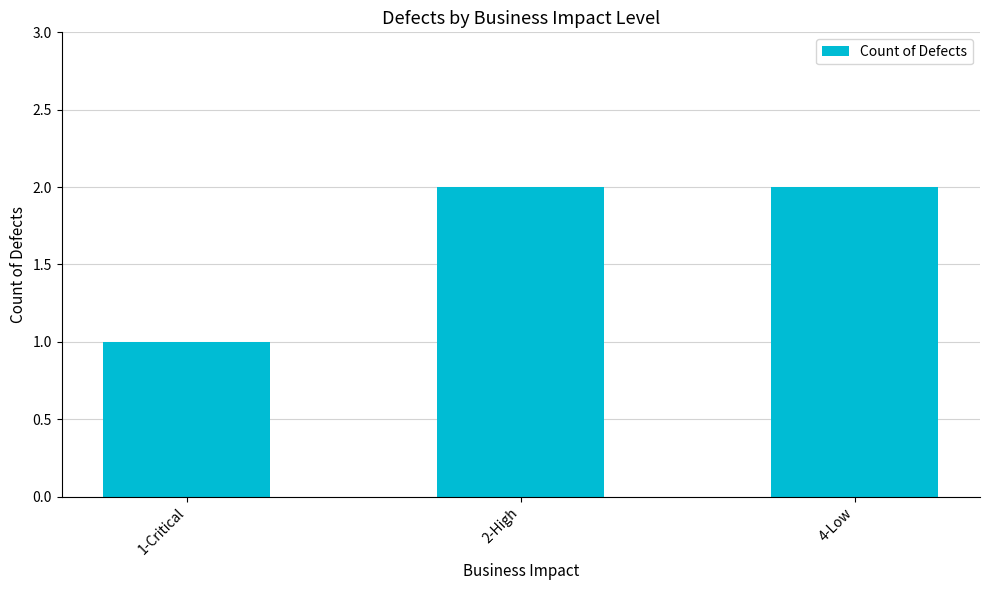

What is the value of the 1st bar from the left?

1